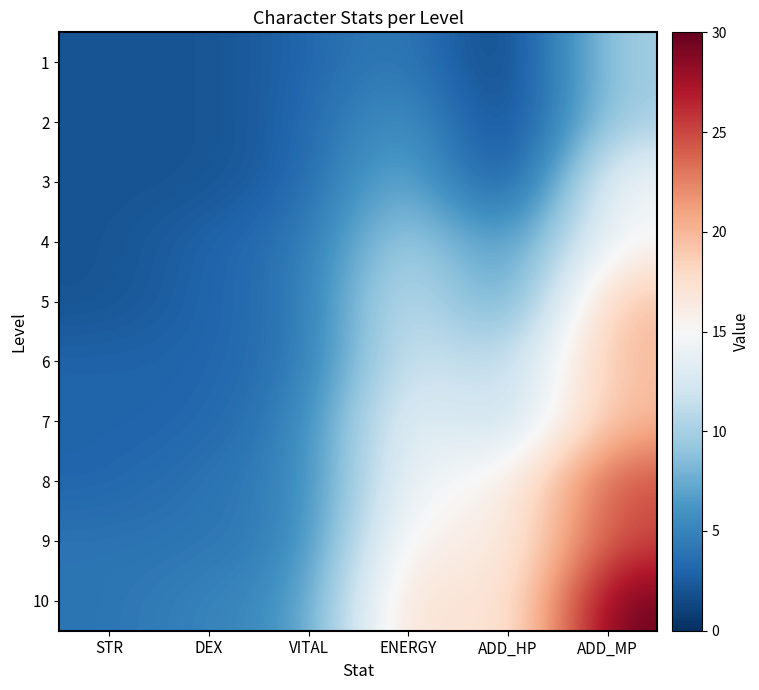

Reading left to right, list all the values displayed in this chart.

1: STR=2	DEX=2	VITAL=3	ENERGY=5	ADD_HP=0	ADD_MP=10
2: STR=2	DEX=2	VITAL=3	ENERGY=7	ADD_HP=0	ADD_MP=10
3: STR=2	DEX=2	VITAL=3	ENERGY=9	ADD_HP=0	ADD_MP=15
4: STR=2	DEX=3	VITAL=4	ENERGY=11	ADD_HP=5	ADD_MP=15
5: STR=2	DEX=3	VITAL=4	ENERGY=13	ADD_HP=5	ADD_MP=20
6: STR=3	DEX=3	VITAL=4	ENERGY=13	ADD_HP=10	ADD_MP=20
7: STR=3	DEX=3	VITAL=5	ENERGY=15	ADD_HP=10	ADD_MP=20
8: STR=3	DEX=4	VITAL=5	ENERGY=15	ADD_HP=15	ADD_MP=25
9: STR=4	DEX=4	VITAL=5	ENERGY=17	ADD_HP=15	ADD_MP=25
10: STR=4	DEX=5	VITAL=6	ENERGY=19	ADD_HP=15	ADD_MP=30